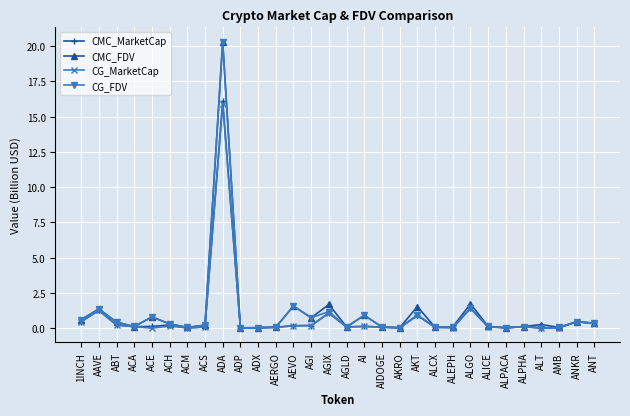

True or false: CG_FDV has a value of 0.4 at ABT.

True